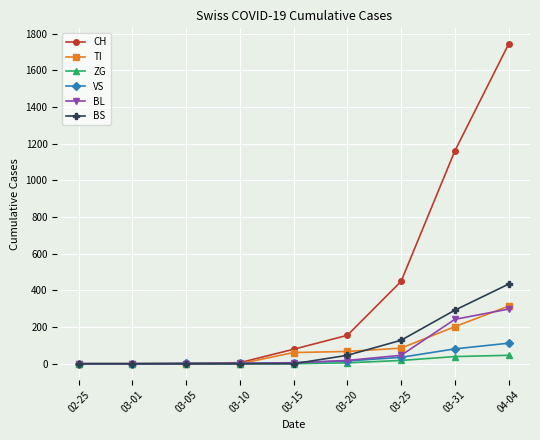

List the series in order of their peak value, lowest first.

ZG, VS, BL, TI, BS, CH